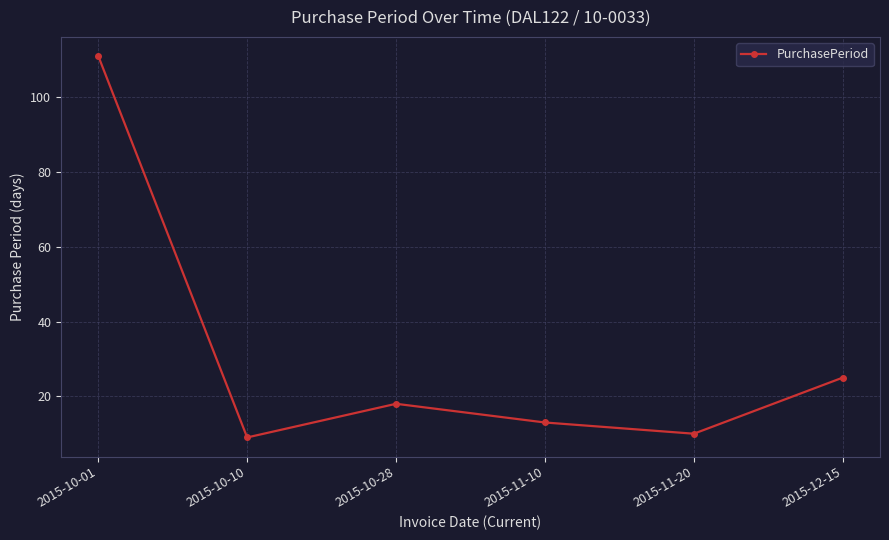

What position from the right is 2015-10-01?

6